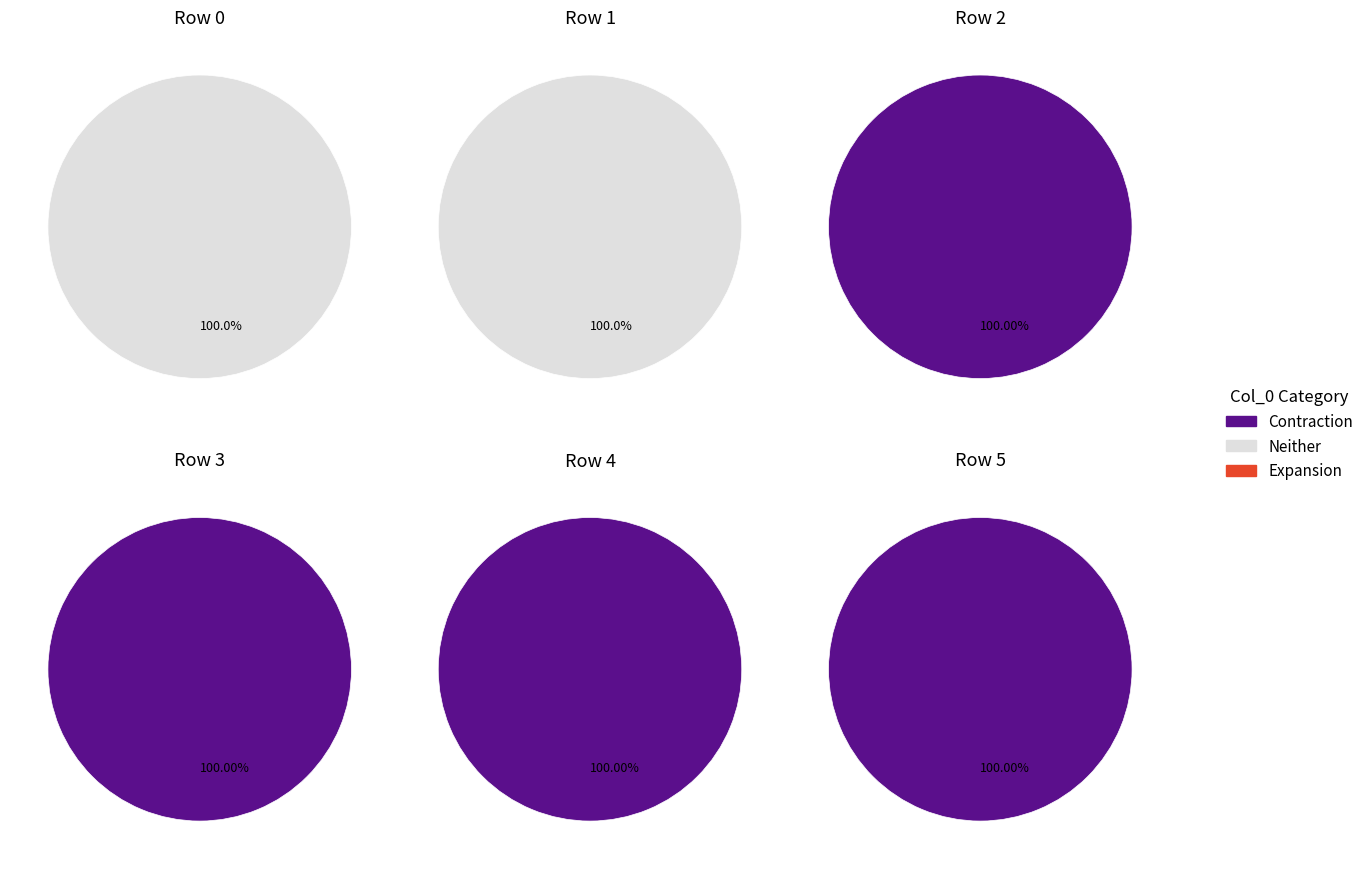

At 2, list the series in order from largest to smallest.

Contraction, Neither, Expansion